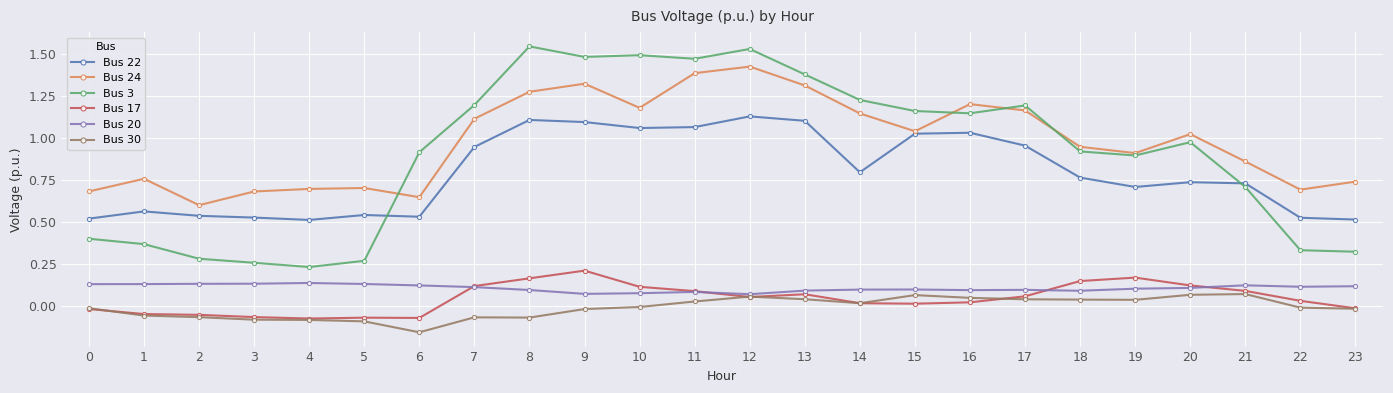

What is the total value across all series at 21?

2.6